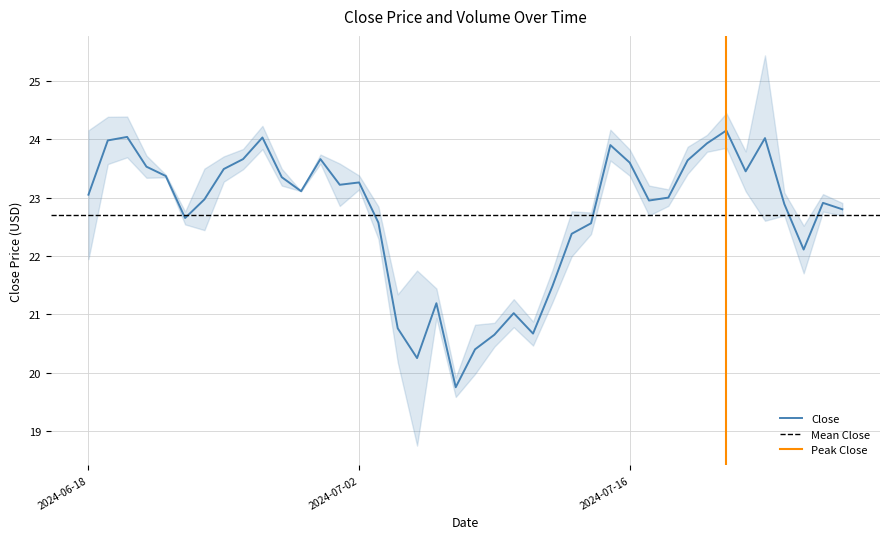

What is the value of the 35th point from the left?

23.4